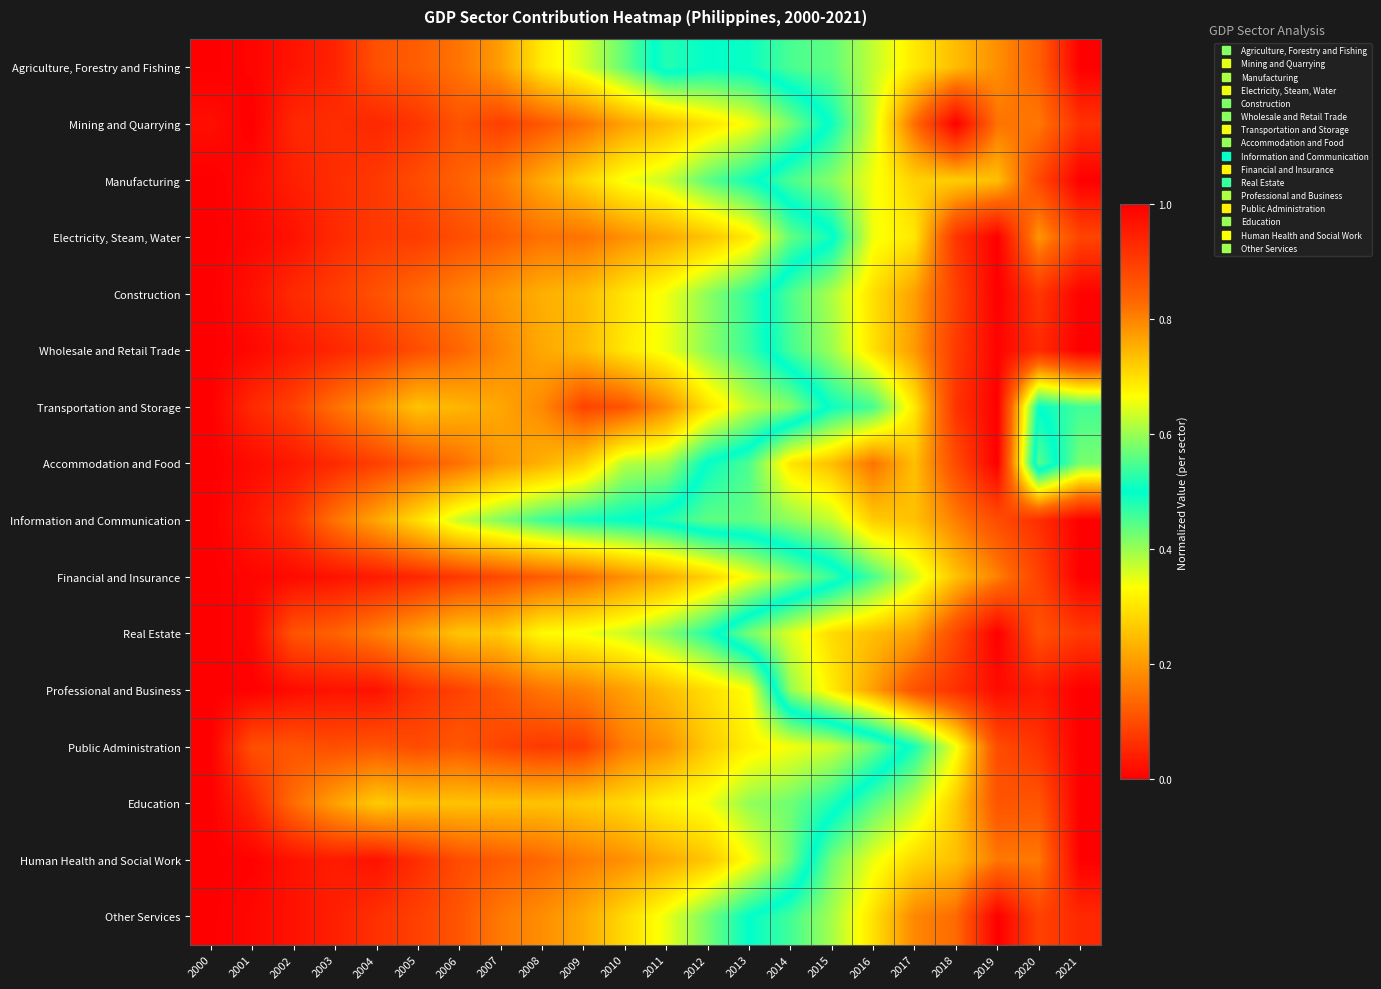

Reading left to right, extract all data points from this chart.

Agriculture, Forestry and Fishing: 2000=0.0	2001=0.0	2002=0.0	2003=0.0	2004=0.1	2005=0.1	2006=0.2	2007=0.2	2008=0.3	2009=0.4	2010=0.4	2011=0.5	2012=0.5	2013=0.5	2014=0.5	2015=0.6	2016=0.6	2017=0.7	2018=0.7	2019=0.8	2020=0.8	2021=1.0
Mining and Quarrying: 2000=0.0	2001=0.0	2002=0.1	2003=0.1	2004=0.1	2005=0.1	2006=0.1	2007=0.1	2008=0.1	2009=0.2	2010=0.2	2011=0.2	2012=0.3	2013=0.3	2014=0.4	2015=0.5	2016=0.6	2017=0.8	2018=1.0	2019=0.8	2020=0.8	2021=0.9
Manufacturing: 2000=0.0	2001=0.0	2002=0.0	2003=0.1	2004=0.1	2005=0.1	2006=0.1	2007=0.2	2008=0.2	2009=0.3	2010=0.3	2011=0.4	2012=0.4	2013=0.5	2014=0.5	2015=0.6	2016=0.7	2017=0.7	2018=0.7	2019=0.7	2020=0.9	2021=1.0
Electricity, Steam, Water: 2000=0.0	2001=0.0	2002=0.0	2003=0.1	2004=0.1	2005=0.1	2006=0.1	2007=0.1	2008=0.1	2009=0.2	2010=0.2	2011=0.2	2012=0.3	2013=0.3	2014=0.4	2015=0.5	2016=0.7	2017=0.7	2018=0.9	2019=1.0	2020=0.8	2021=0.9
Construction: 2000=0.0	2001=0.0	2002=0.1	2003=0.1	2004=0.1	2005=0.1	2006=0.2	2007=0.2	2008=0.2	2009=0.2	2010=0.3	2011=0.3	2012=0.4	2013=0.5	2014=0.5	2015=0.6	2016=0.7	2017=0.8	2018=0.9	2019=1.0	2020=0.9	2021=1.0
Wholesale and Retail Trade: 2000=0.0	2001=0.0	2002=0.0	2003=0.1	2004=0.1	2005=0.1	2006=0.1	2007=0.2	2008=0.2	2009=0.2	2010=0.3	2011=0.3	2012=0.4	2013=0.5	2014=0.5	2015=0.6	2016=0.7	2017=0.8	2018=0.9	2019=1.0	2020=0.9	2021=1.0
Transportation and Storage: 2000=0.0	2001=0.1	2002=0.1	2003=0.1	2004=0.2	2005=0.3	2006=0.2	2007=0.2	2008=0.2	2009=0.1	2010=0.1	2011=0.2	2012=0.3	2013=0.4	2014=0.4	2015=0.5	2016=0.5	2017=0.7	2018=0.9	2019=1.0	2020=0.5	2021=0.5
Accommodation and Food: 2000=0.0	2001=0.0	2002=0.0	2003=0.1	2004=0.1	2005=0.1	2006=0.1	2007=0.2	2008=0.2	2009=0.3	2010=0.4	2011=0.4	2012=0.5	2013=0.5	2014=0.7	2015=0.7	2016=0.8	2017=0.7	2018=0.9	2019=1.0	2020=0.4	2021=0.6
Information and Communication: 2000=0.0	2001=0.0	2002=0.1	2003=0.2	2004=0.2	2005=0.3	2006=0.4	2007=0.4	2008=0.5	2009=0.5	2010=0.5	2011=0.5	2012=0.6	2013=0.6	2014=0.6	2015=0.6	2016=0.7	2017=0.7	2018=0.8	2019=0.9	2020=0.9	2021=1.0
Financial and Insurance: 2000=0.0	2001=0.0	2002=0.0	2003=0.0	2004=0.0	2005=0.1	2006=0.1	2007=0.1	2008=0.1	2009=0.1	2010=0.2	2011=0.2	2012=0.3	2013=0.3	2014=0.4	2015=0.5	2016=0.5	2017=0.6	2018=0.7	2019=0.8	2020=0.9	2021=1.0
Real Estate: 2000=0.0	2001=0.0	2002=0.1	2003=0.1	2004=0.2	2005=0.2	2006=0.3	2007=0.3	2008=0.3	2009=0.3	2010=0.4	2011=0.4	2012=0.5	2013=0.6	2014=0.6	2015=0.7	2016=0.7	2017=0.8	2018=0.9	2019=1.0	2020=0.9	2021=0.9
Professional and Business: 2000=0.0	2001=0.0	2002=0.0	2003=0.0	2004=0.0	2005=0.1	2006=0.1	2007=0.1	2008=0.2	2009=0.2	2010=0.2	2011=0.3	2012=0.3	2013=0.3	2014=0.6	2015=0.7	2016=0.8	2017=0.9	2018=0.9	2019=1.0	2020=1.0	2021=1.0
Public Administration: 2000=0.0	2001=0.1	2002=0.1	2003=0.1	2004=0.1	2005=0.1	2006=0.1	2007=0.1	2008=0.1	2009=0.1	2010=0.2	2011=0.2	2012=0.3	2013=0.3	2014=0.3	2015=0.4	2016=0.4	2017=0.5	2018=0.7	2019=0.9	2020=0.9	2021=1.0
Education: 2000=0.0	2001=0.1	2002=0.1	2003=0.2	2004=0.3	2005=0.3	2006=0.3	2007=0.3	2008=0.3	2009=0.3	2010=0.3	2011=0.3	2012=0.3	2013=0.4	2014=0.4	2015=0.5	2016=0.6	2017=0.6	2018=0.7	2019=0.9	2020=0.9	2021=1.0
Human Health and Social Work: 2000=0.0	2001=0.0	2002=0.0	2003=0.0	2004=0.0	2005=0.1	2006=0.1	2007=0.1	2008=0.1	2009=0.2	2010=0.2	2011=0.2	2012=0.3	2013=0.3	2014=0.4	2015=0.6	2016=0.7	2017=0.7	2018=0.7	2019=0.8	2020=0.8	2021=1.0
Other Services: 2000=0.0	2001=0.0	2002=0.0	2003=0.0	2004=0.1	2005=0.1	2006=0.1	2007=0.2	2008=0.2	2009=0.2	2010=0.3	2011=0.3	2012=0.4	2013=0.5	2014=0.5	2015=0.6	2016=0.7	2017=0.8	2018=0.8	2019=1.0	2020=0.9	2021=0.9